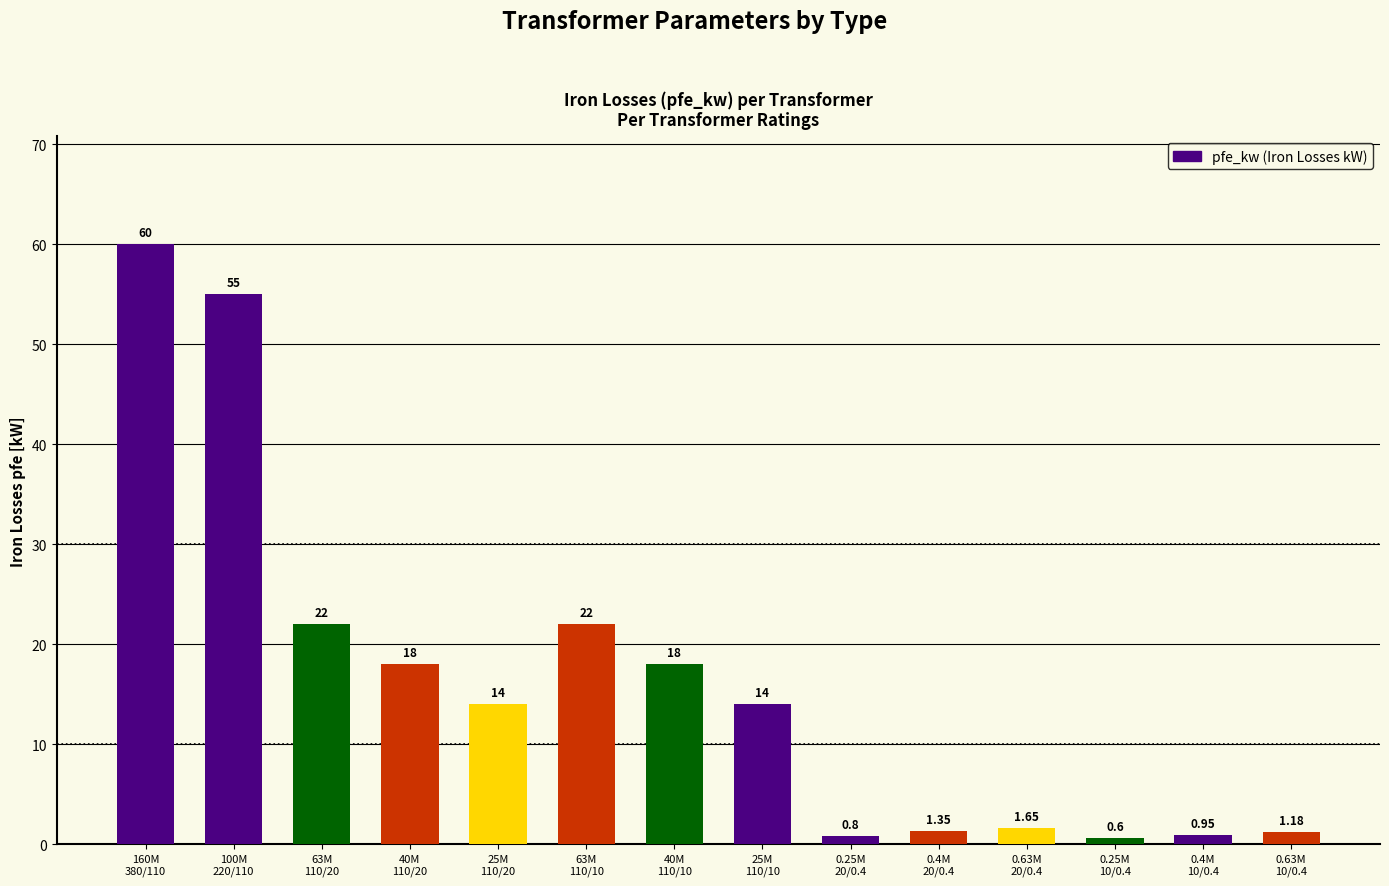

True or false: the data shows 10.2 at 63M
110/10.

False